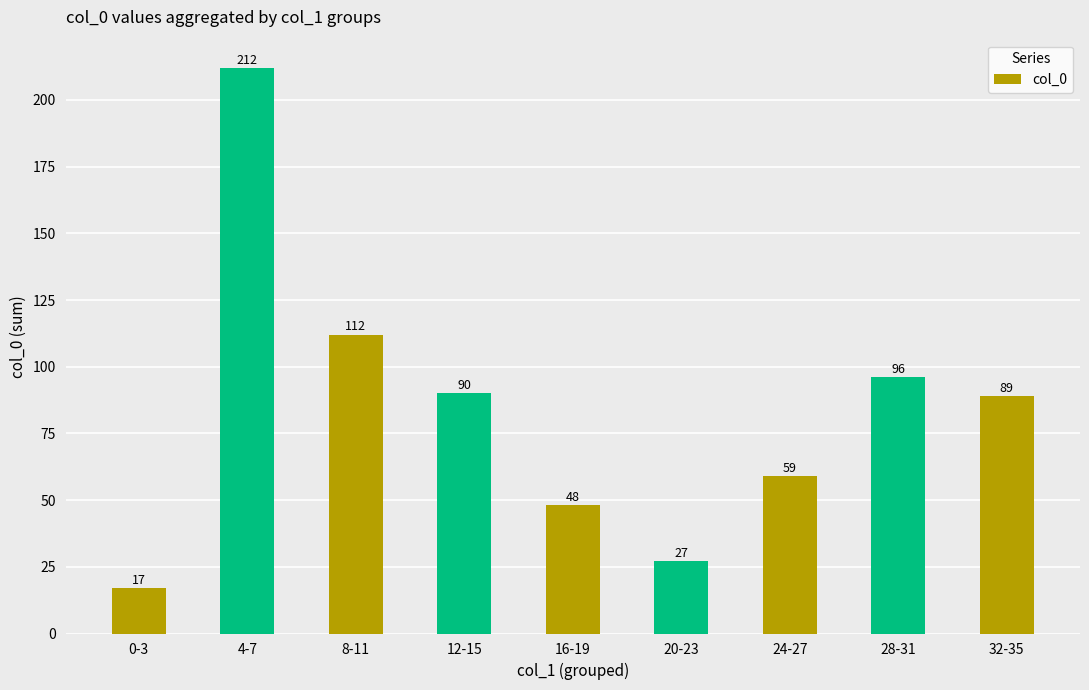

What is the difference between the maximum and minimum values?

195